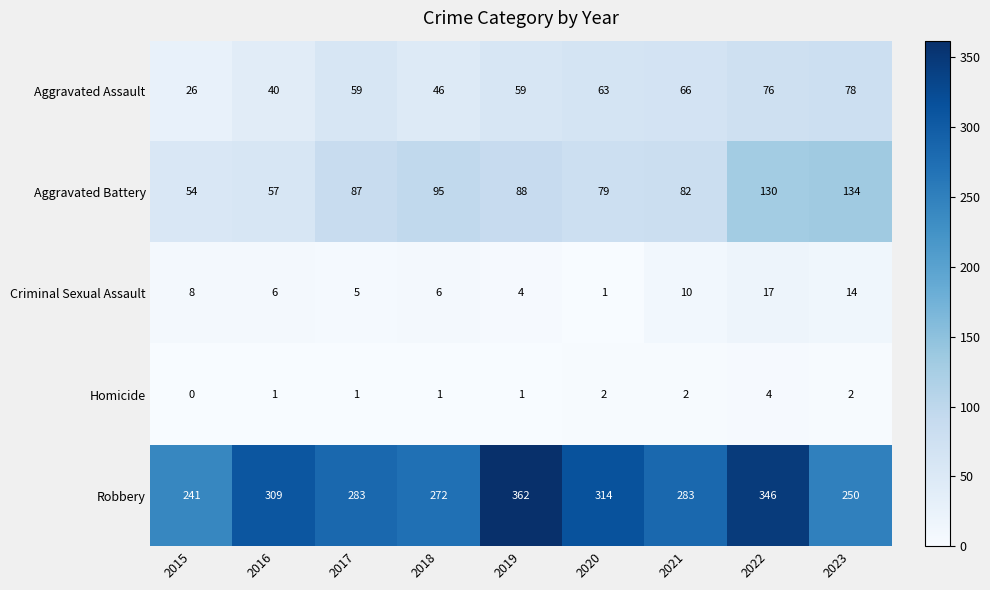

What is the difference between the Homicide values at 2019 and 2022?

3